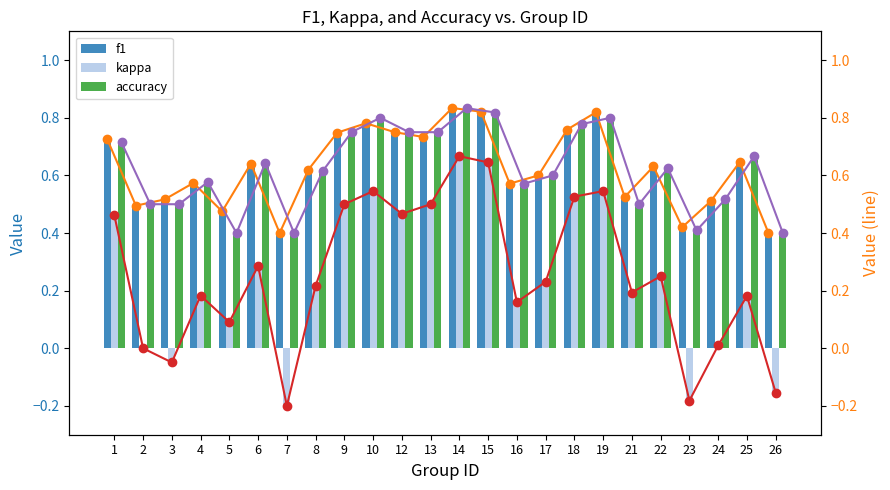

How many data points does each series have?

24